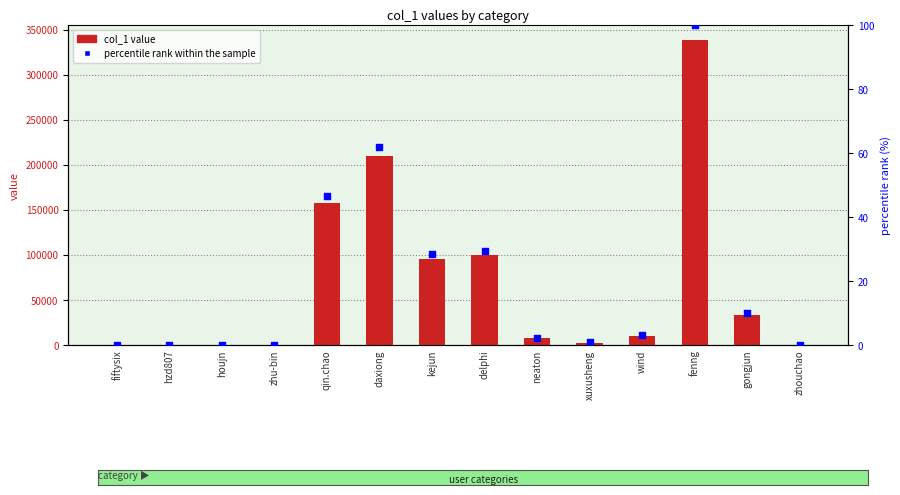

Is the value of col_1 value at fenng greater than the value of percentile rank within the sample at zhu-bin?

Yes